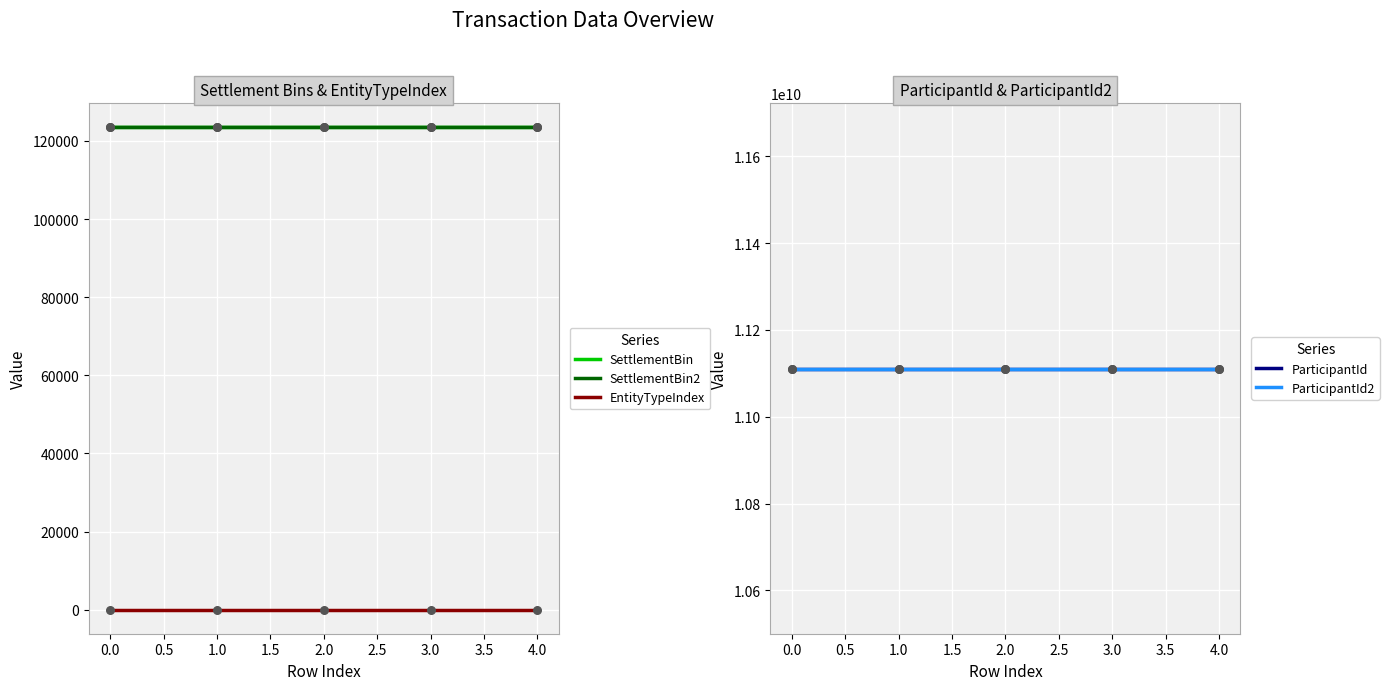

What are all the series names shown in the legend?

SettlementBin, SettlementBin2, EntityTypeIndex, ParticipantId, ParticipantId2